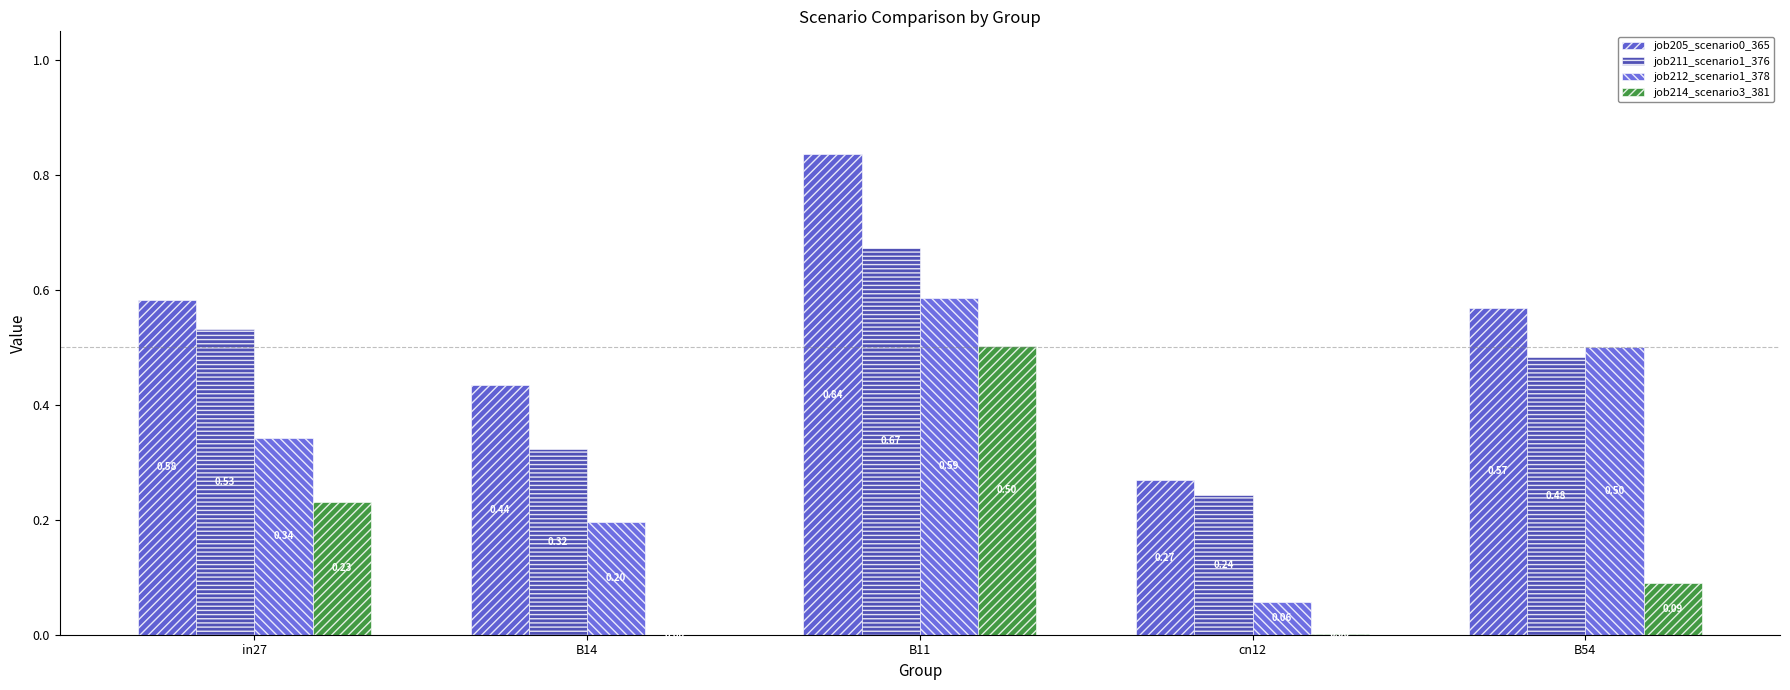

At which category is the sum across all series the highest?

B11